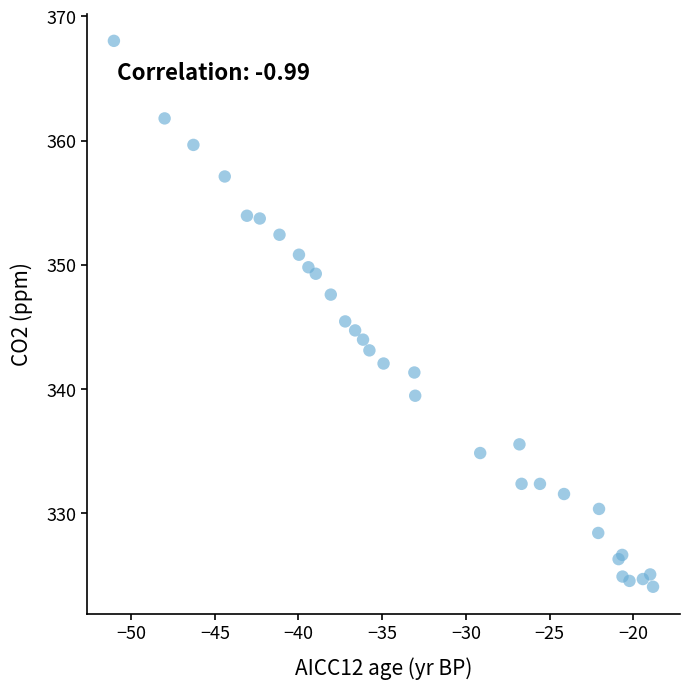

What Y value in the scatter plot is closest to 346?

345.4